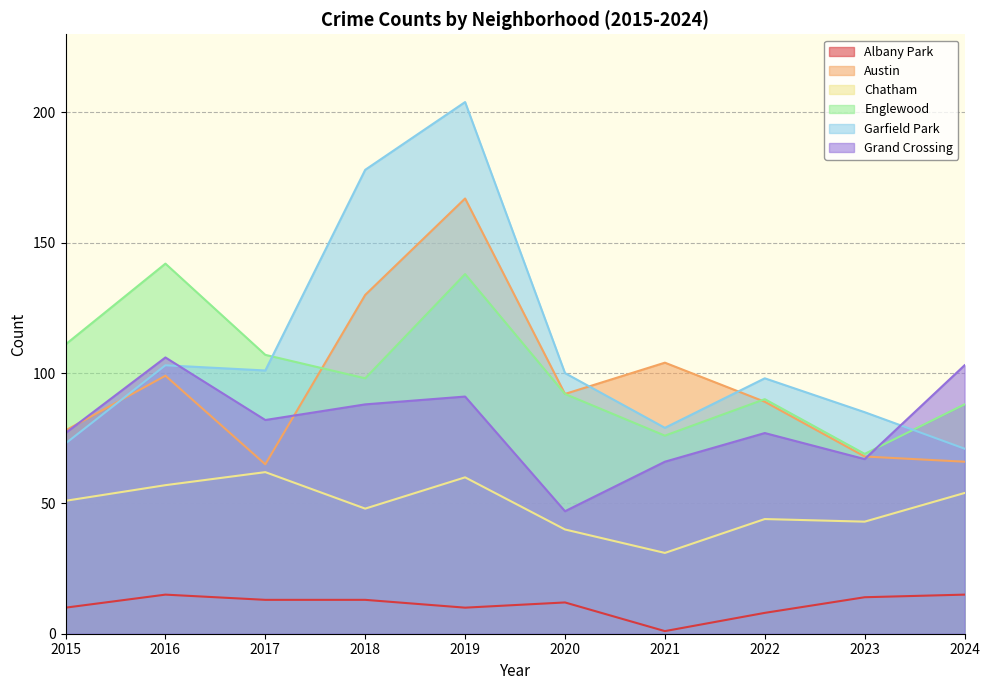

What is the difference between the highest and lowest values at 2017?

94